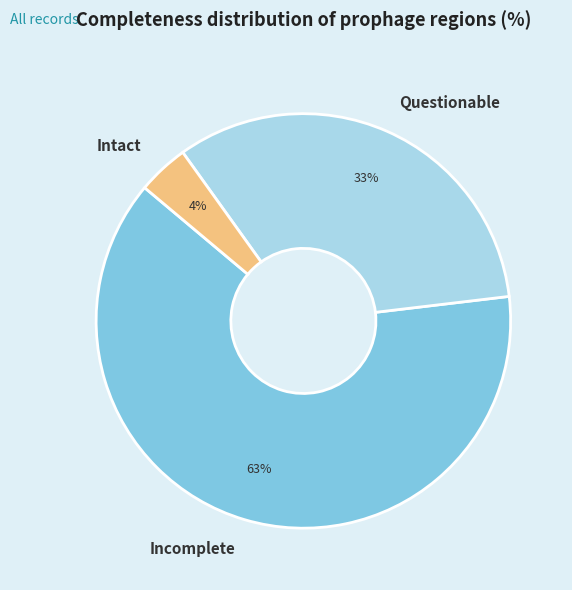

To the nearest percent, what portion does Incomplete represent?

63%